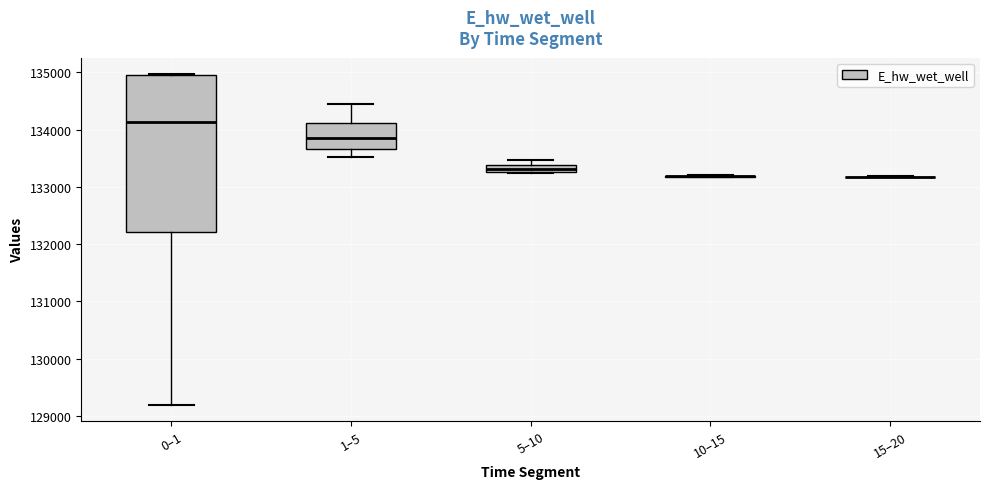

Comparing the boxes themselves (not the whiskers), which one is the tallest?

0–1